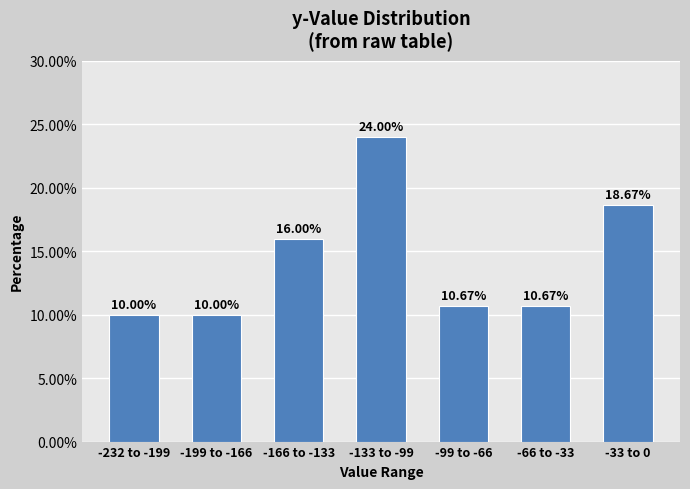

Which has a higher value, -33 to 0 or -99 to -66?

-33 to 0